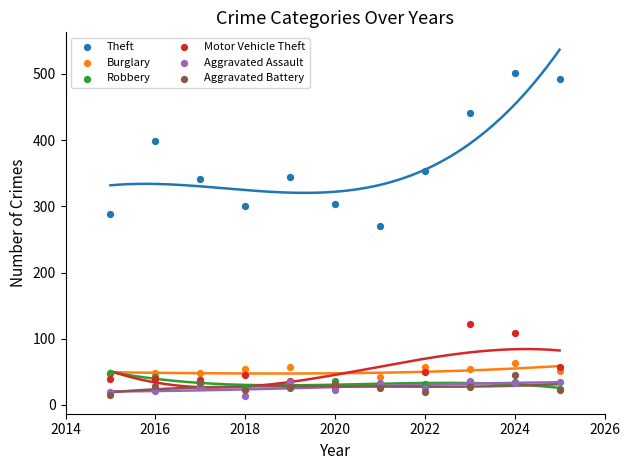

Across all series, what Y value is closest to 257?

270